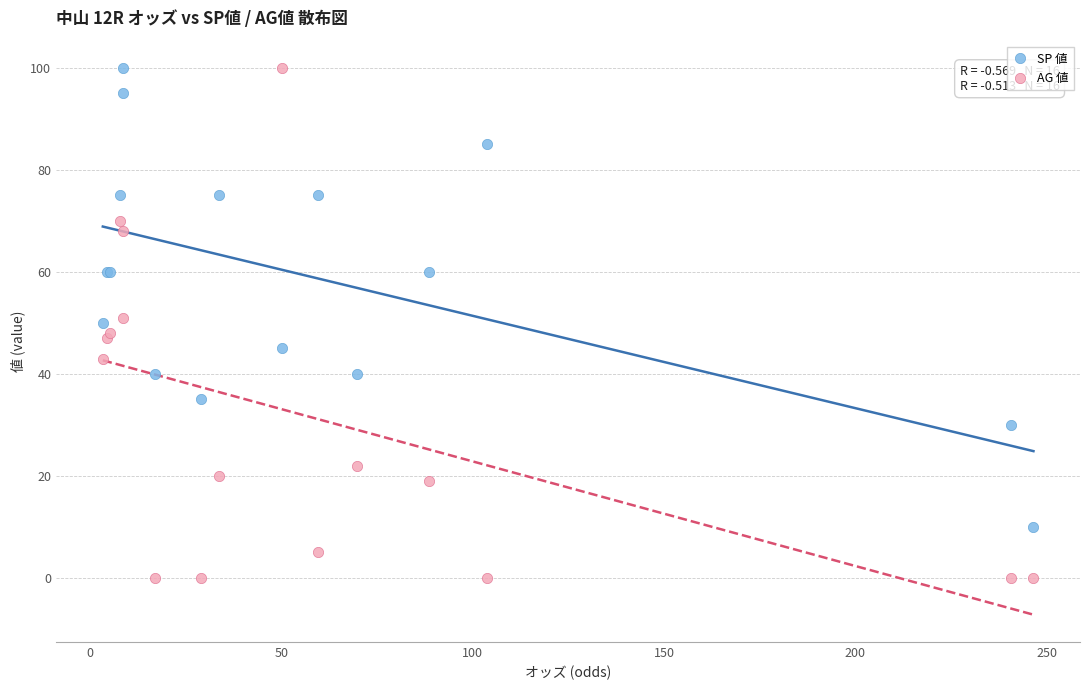

Which series has the widest spread of Y values?

AG 値